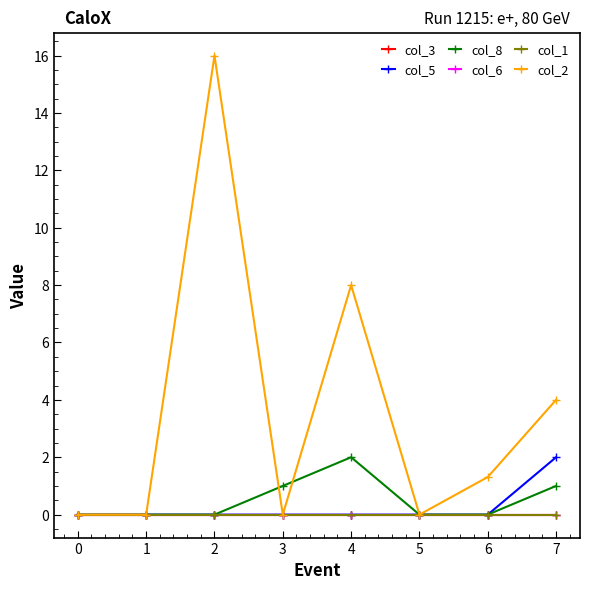

The col_1 series shows 0.0 at 6. True or false?

True